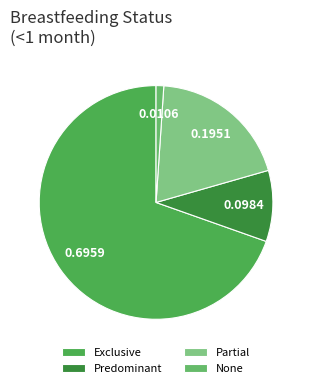

Between Exclusive and Predominant, which is larger?

Exclusive